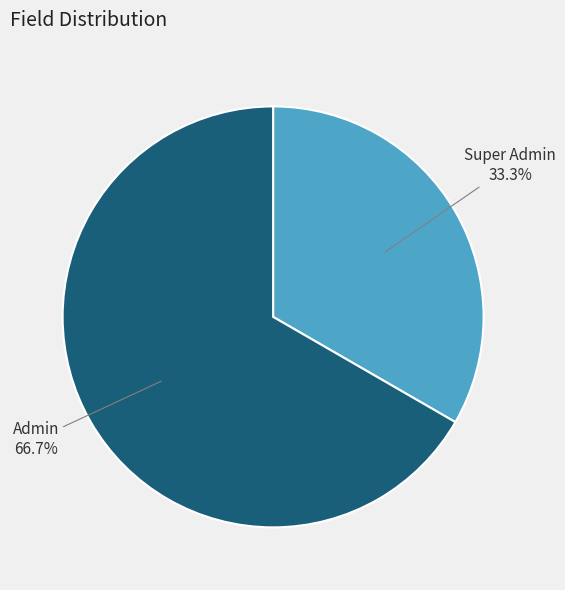

Is there a majority slice in this chart?

Yes